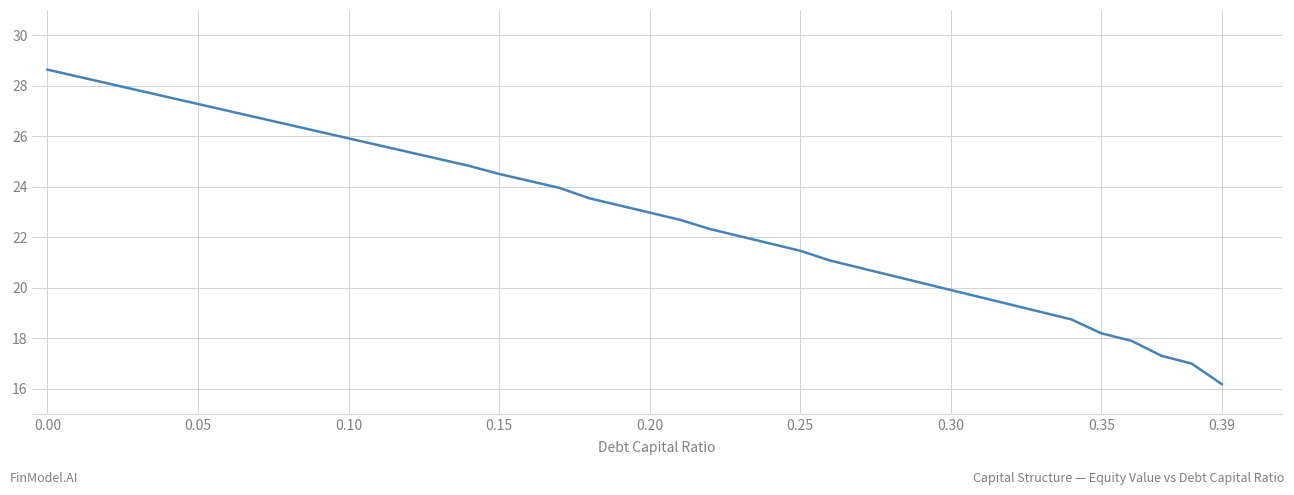

What is the difference between the maximum and minimum values?

12.5